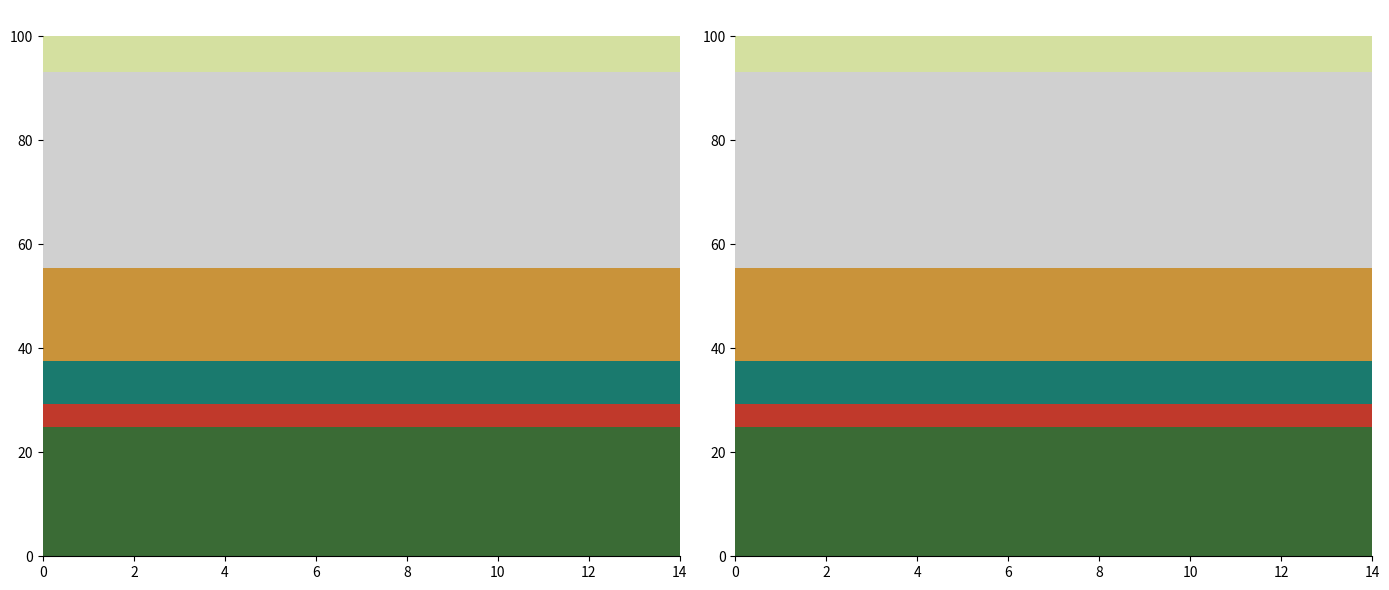

Reading left to right, list all the values displayed in this chart.

沈阳市: 24.8	24.8	24.8	24.8	24.8	24.8	24.8	24.8	24.8	24.8	24.8	24.8	24.8	24.8	24.8
大连市: 17.9	17.9	17.9	17.9	17.9	17.9	17.9	17.9	17.9	17.9	17.9	17.9	17.9	17.9	17.9
本溪市: 8.3	8.3	8.3	8.3	8.3	8.3	8.3	8.3	8.3	8.3	8.3	8.3	8.3	8.3	8.3
鞍山市: 6.9	6.9	6.9	6.9	6.9	6.9	6.9	6.9	6.9	6.9	6.9	6.9	6.9	6.9	6.9
北京市: 4.5	4.5	4.5	4.5	4.5	4.5	4.5	4.5	4.5	4.5	4.5	4.5	4.5	4.5	4.5
其他: 37.7	37.7	37.7	37.7	37.7	37.7	37.7	37.7	37.7	37.7	37.7	37.7	37.7	37.7	37.7